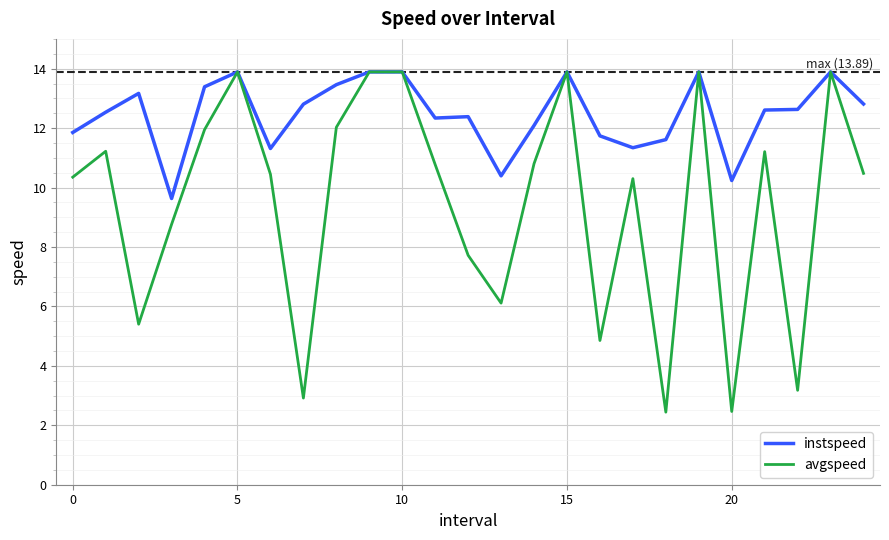

Which series has the largest range (max minus min)?

avgspeed